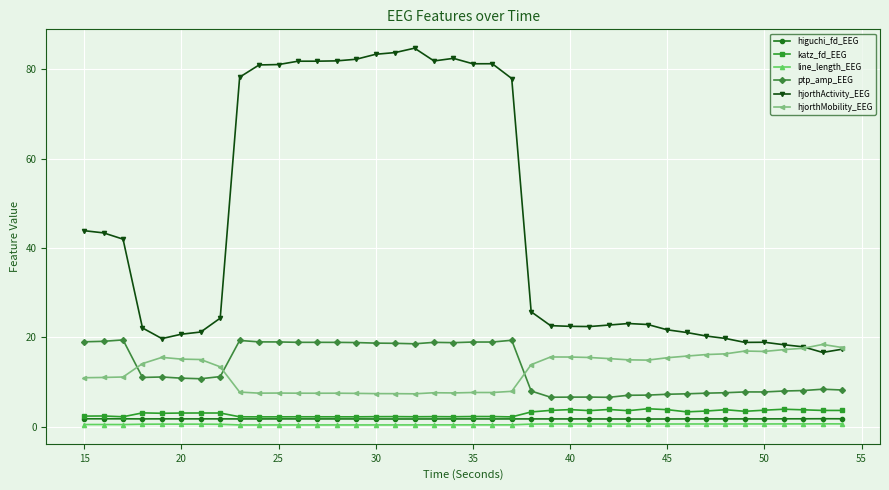

Which series has the largest total across all categories?

hjorthActivity_EEG